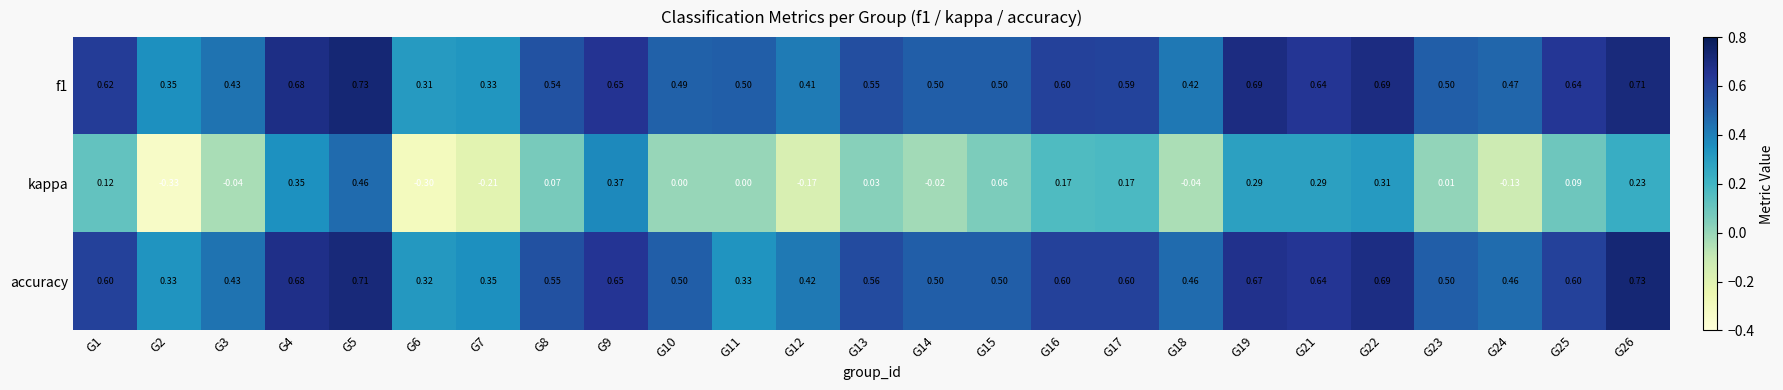

Which series changed the most between G16 and G24?

kappa